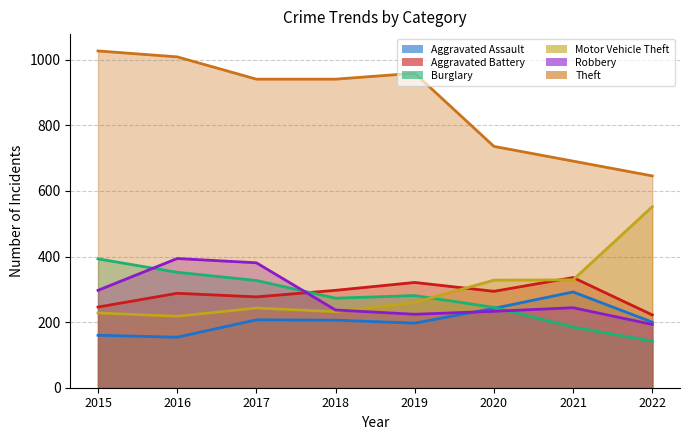

Which series has the largest total across all categories?

Theft